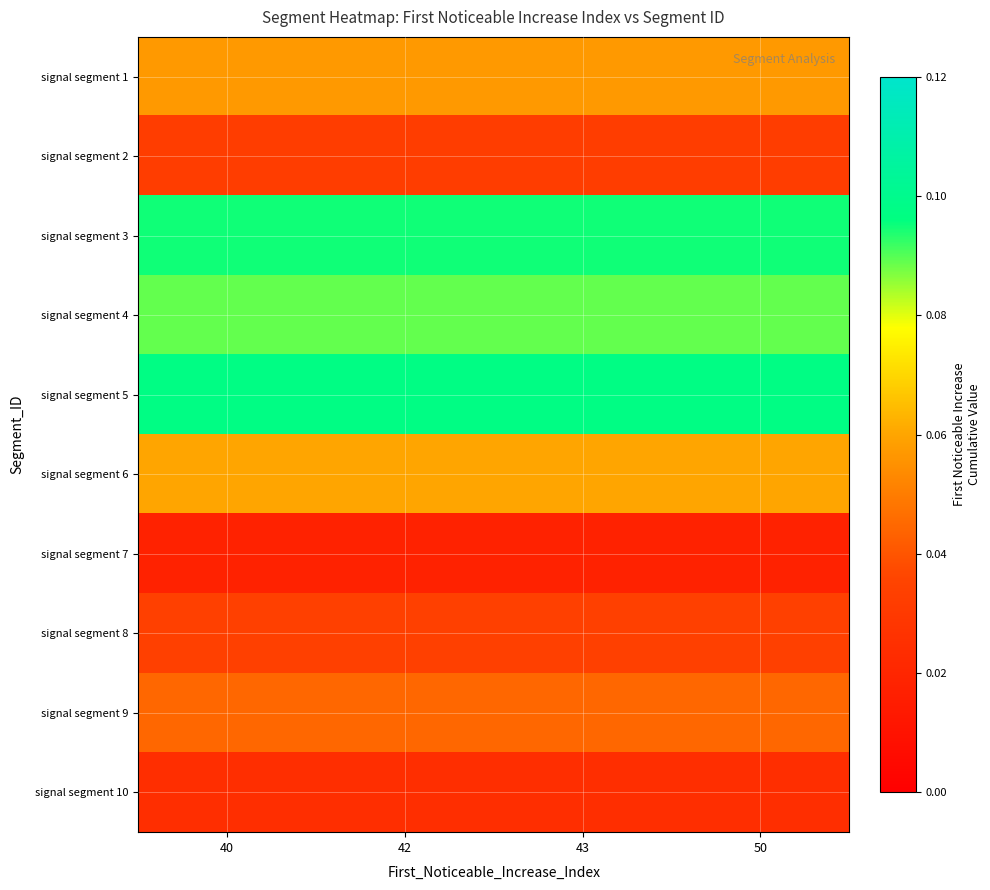

Reading left to right, extract all data points from this chart.

row_0: 0.1	0.1	0.1	0.1
row_1: 0.0	0.0	0.0	0.0
row_2: 0.1	0.1	0.1	0.1
row_3: 0.1	0.1	0.1	0.1
row_4: 0.1	0.1	0.1	0.1
row_5: 0.1	0.1	0.1	0.1
row_6: 0.0	0.0	0.0	0.0
row_7: 0.0	0.0	0.0	0.0
row_8: 0.0	0.0	0.0	0.0
row_9: 0.0	0.0	0.0	0.0